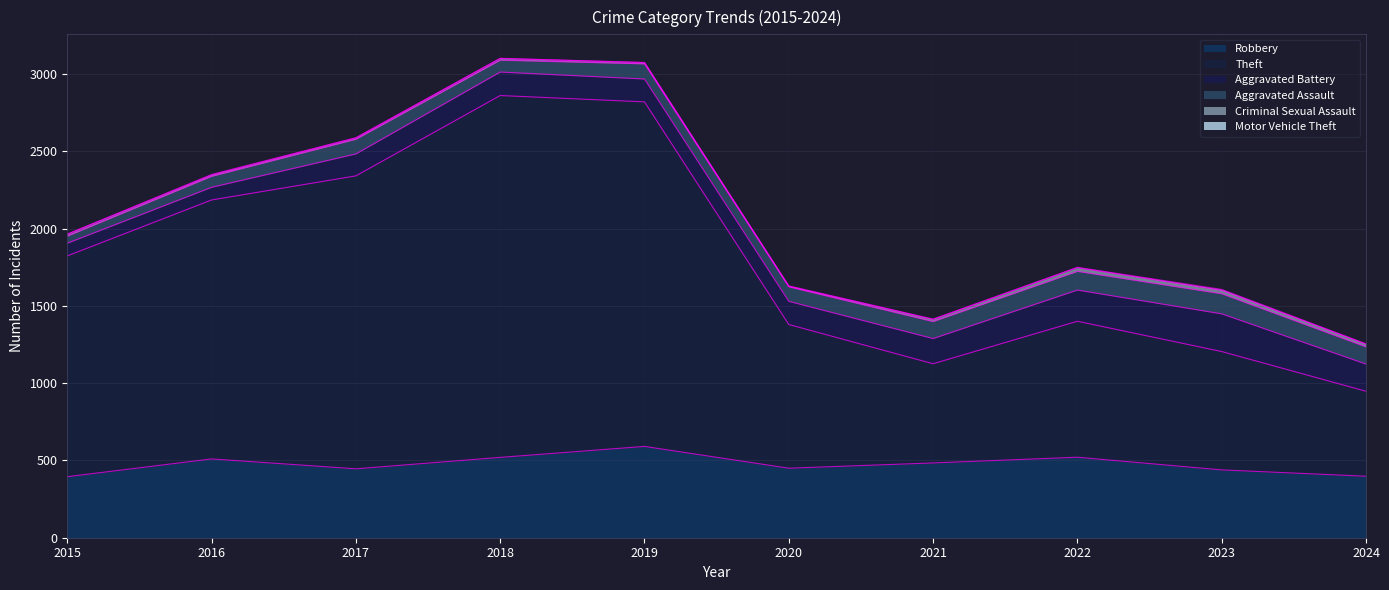

Which series has the largest total across all categories?

Theft